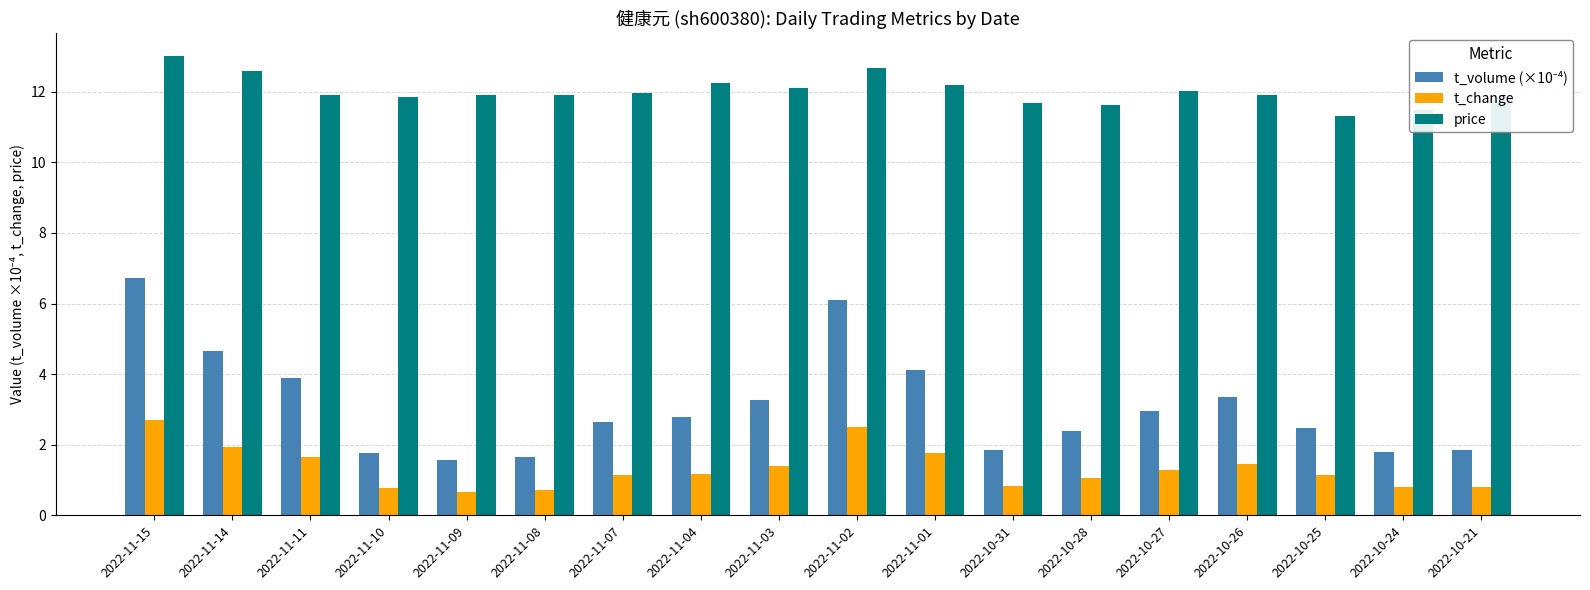

What is the total value across all series at 2022-10-31?

14.4